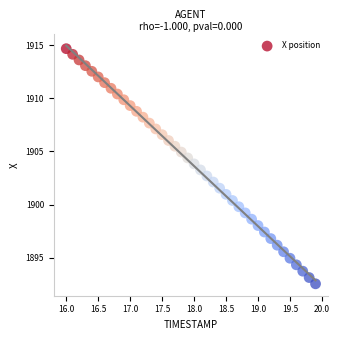

What is the range of X values (max minus min)?

3.9